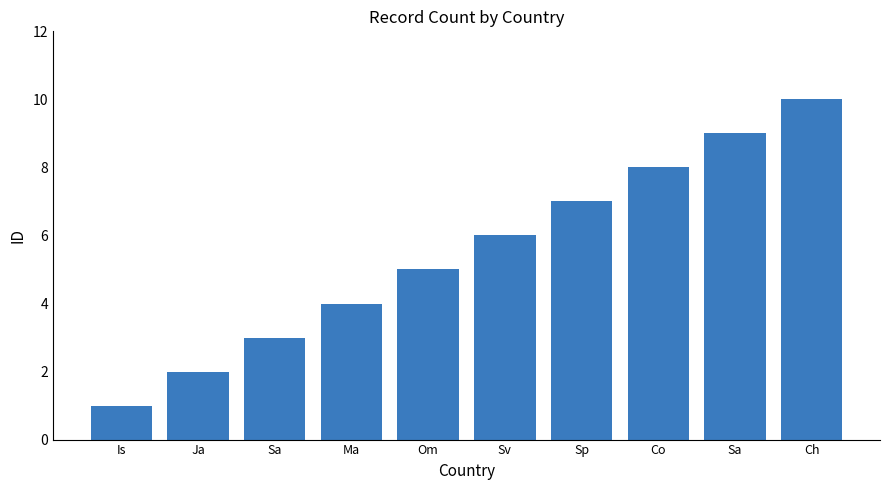

What is the change in value from Is to Sa?

+2